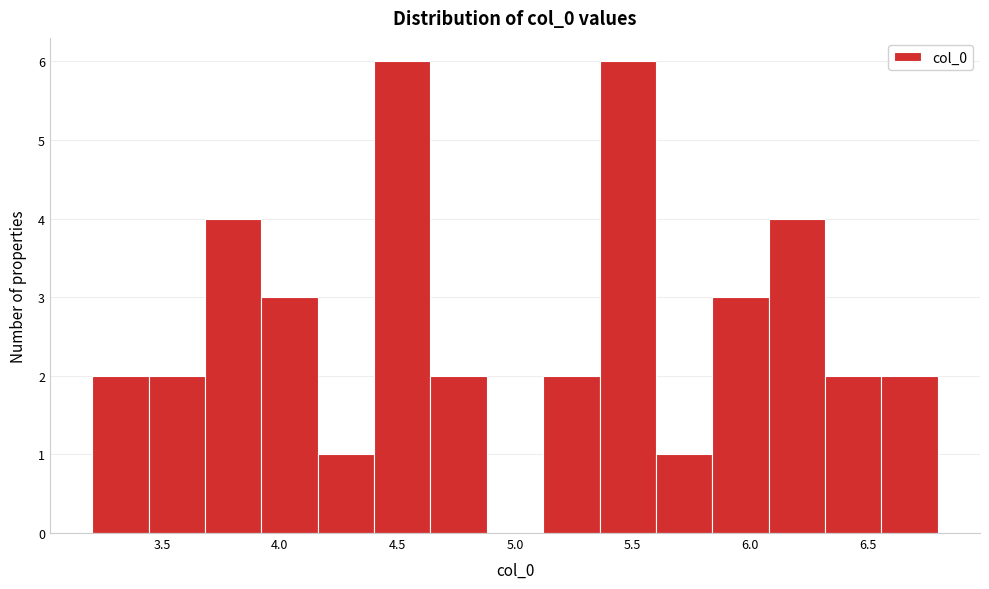

Reading left to right, transcribe this chart: for each bar, give the range it covers on the x-axis and its height. Neither the bar edges nor the heights are printed on the chart, so give them approximately, as read against the axes.

3.20 to 3.45: 2
3.45 to 3.70: 2
3.70 to 3.90: 4
3.90 to 4.15: 3
4.15 to 4.40: 1
4.40 to 4.65: 6
4.65 to 4.90: 2
4.90 to 5.10: 0
5.10 to 5.35: 2
5.35 to 5.60: 6
5.60 to 5.85: 1
5.85 to 6.10: 3
6.10 to 6.30: 4
6.30 to 6.55: 2
6.55 to 6.80: 2